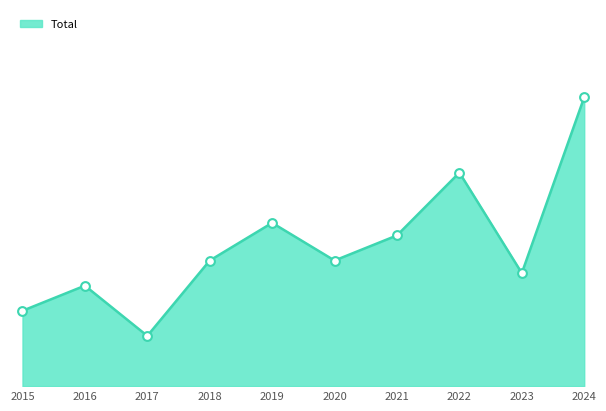

What is the ratio of the value at 2023 to the value at 2018?

0.9